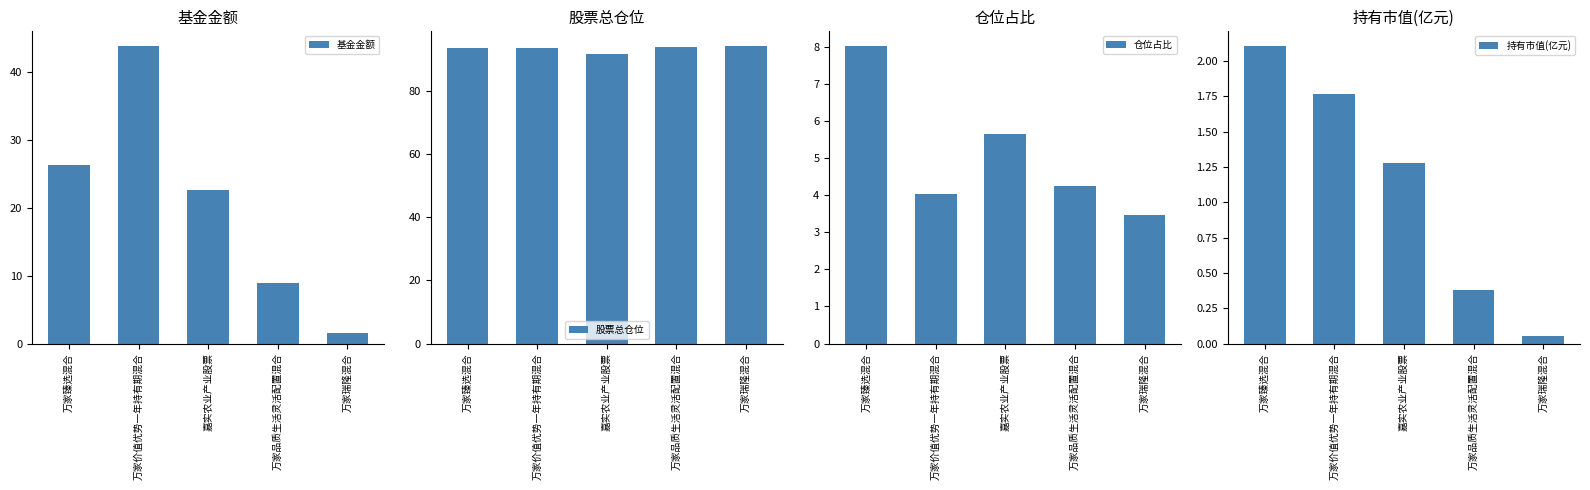

What are all the series names shown in the legend?

基金金额, 股票总仓位, 仓位占比, 持有市值(亿元)